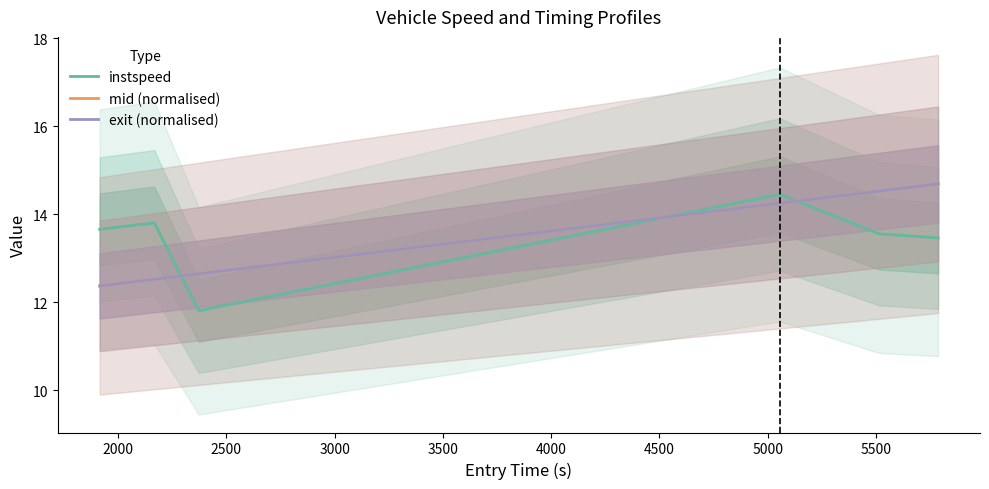

After their last crossing, which series has the higher values: exit (normalised) or instspeed?

exit (normalised)